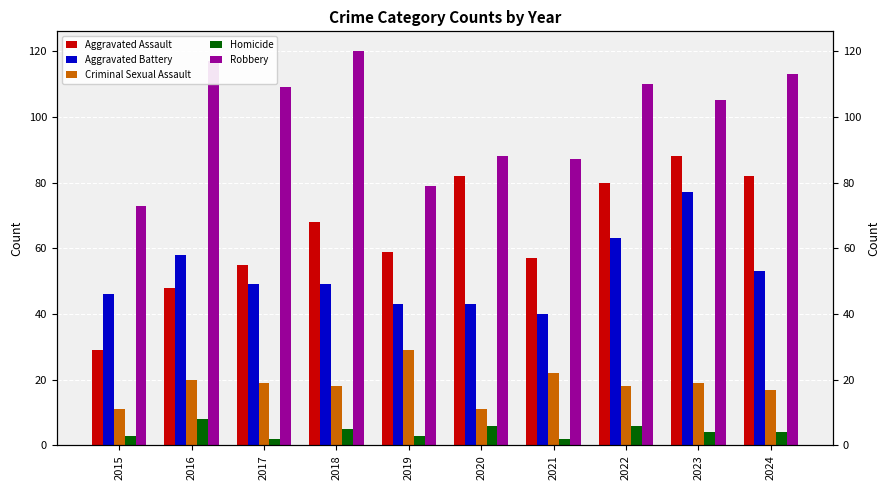

Read the Robbery value at 2016.

117